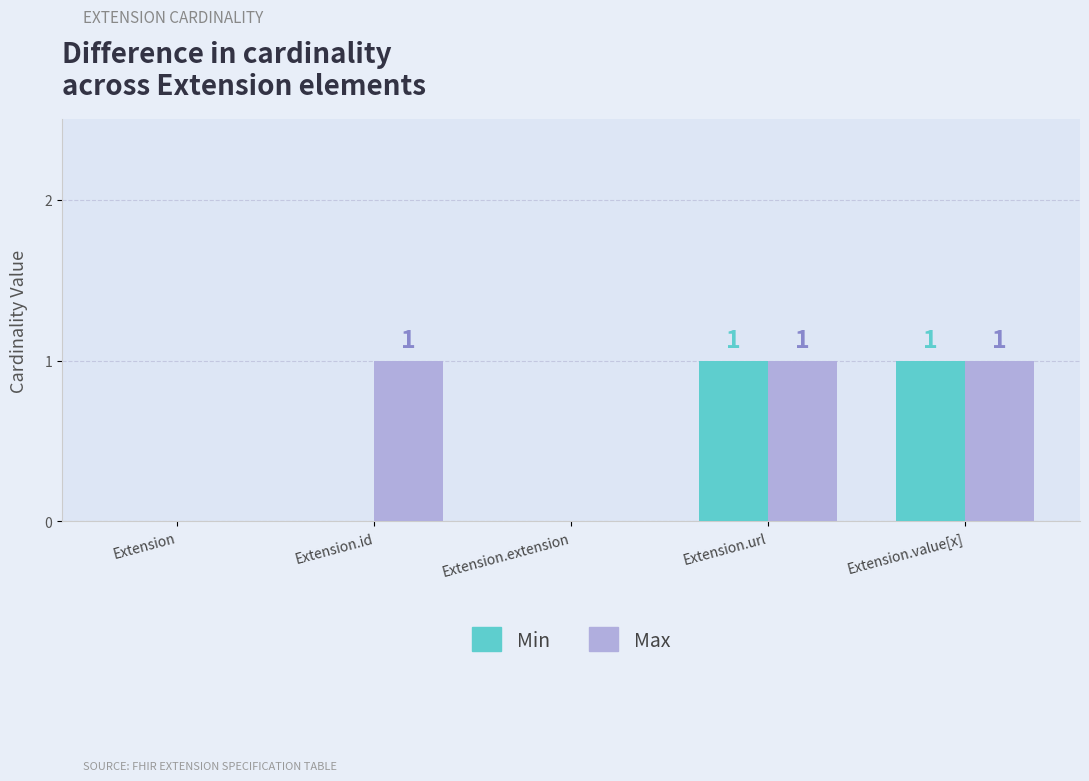

The Max series shows 0 at Extension.id. True or false?

False